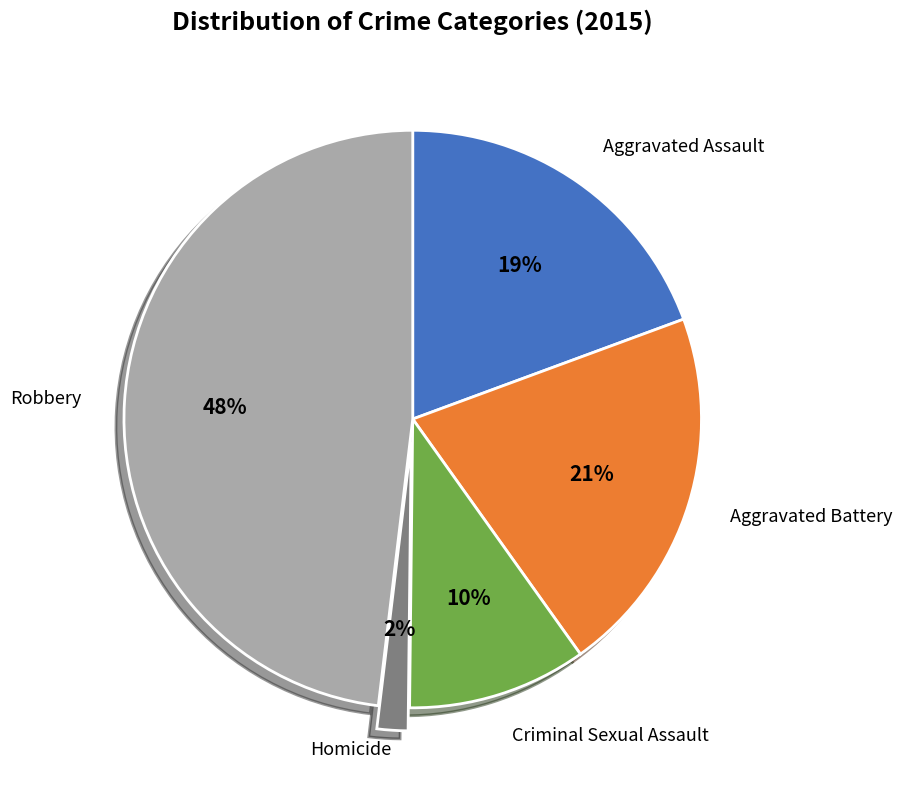

Count the number of slices in the pie.

5